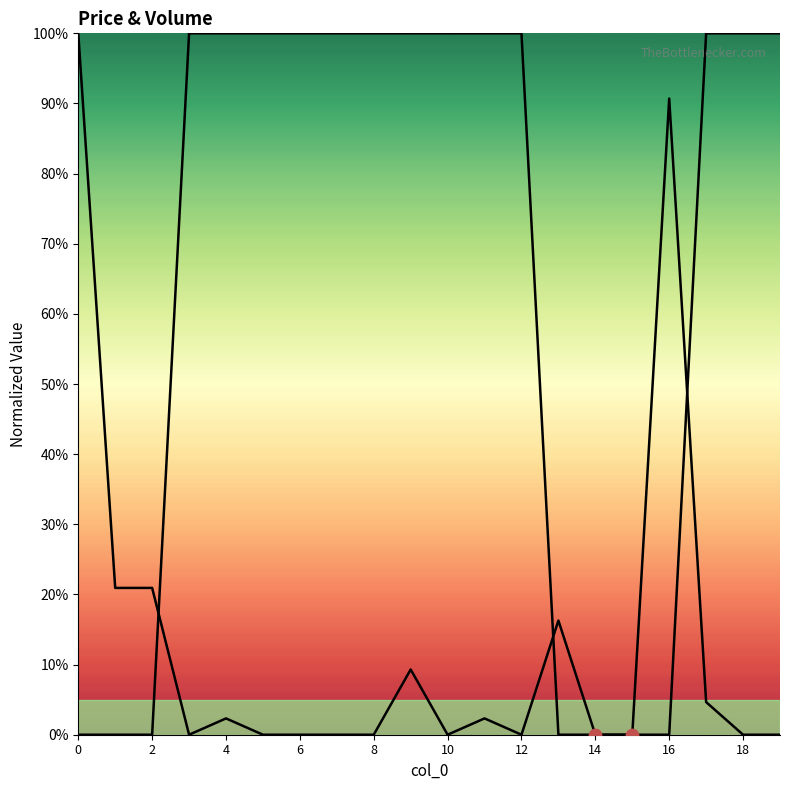

Which series reaches the minimum Y coordinate?

volume